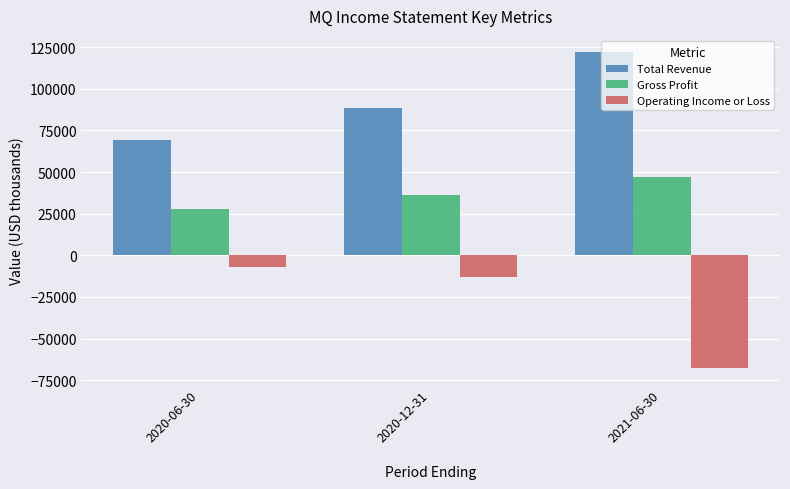

What is the maximum value for Gross Profit?

47000